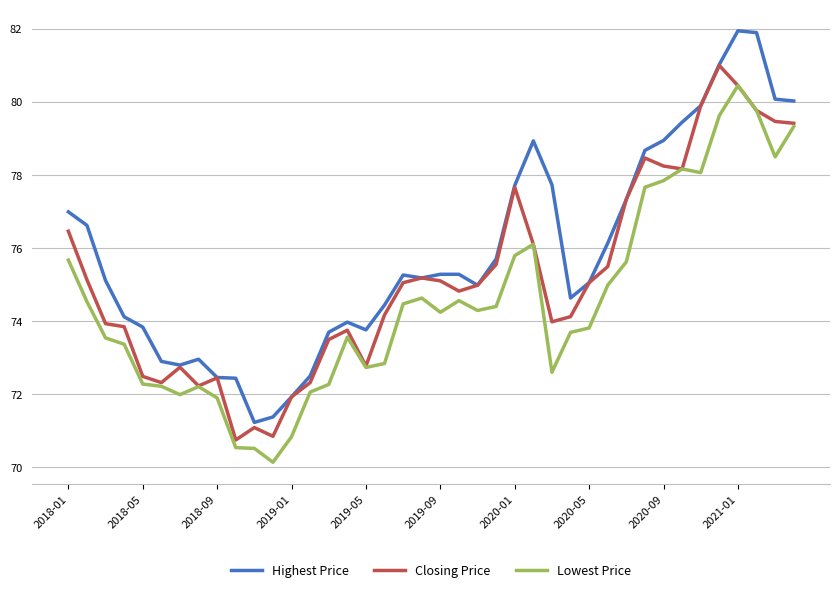

Which series has the largest total across all categories?

Highest Price